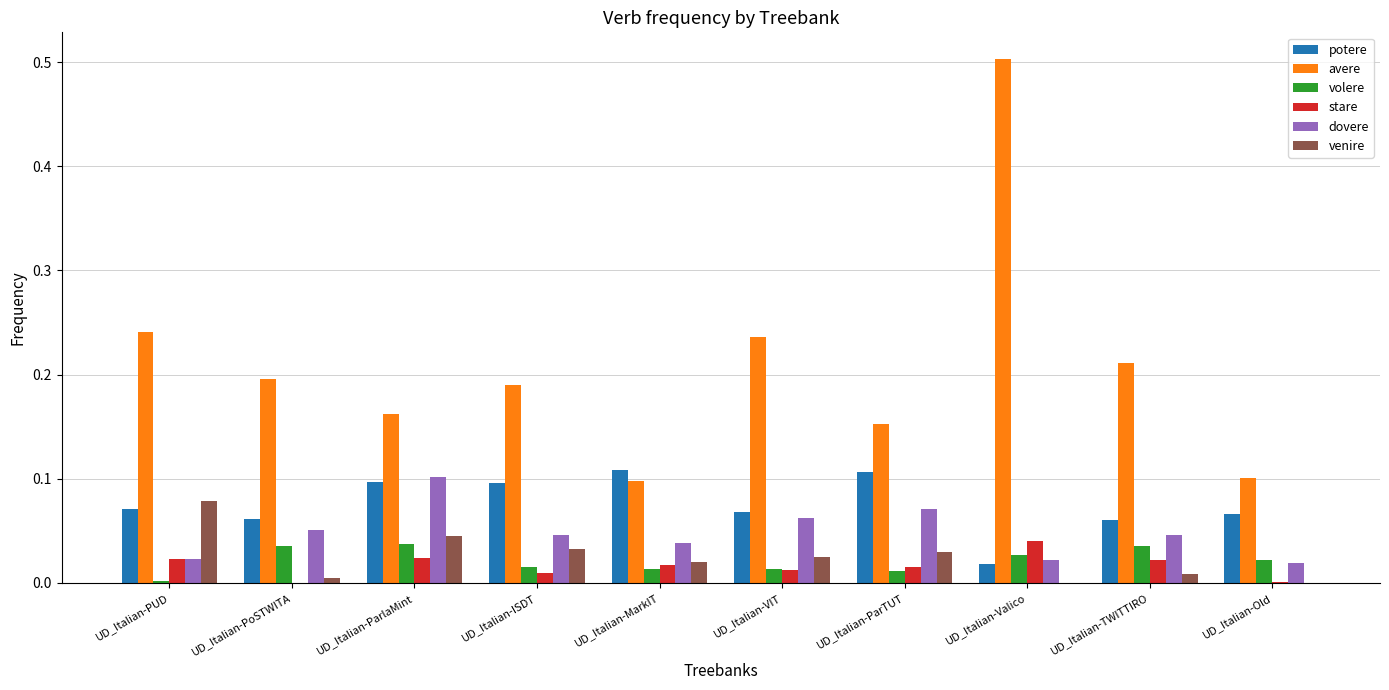

Is the value of stare at UD_Italian-PoSTWITA greater than the value of dovere at UD_Italian-ParTUT?

No